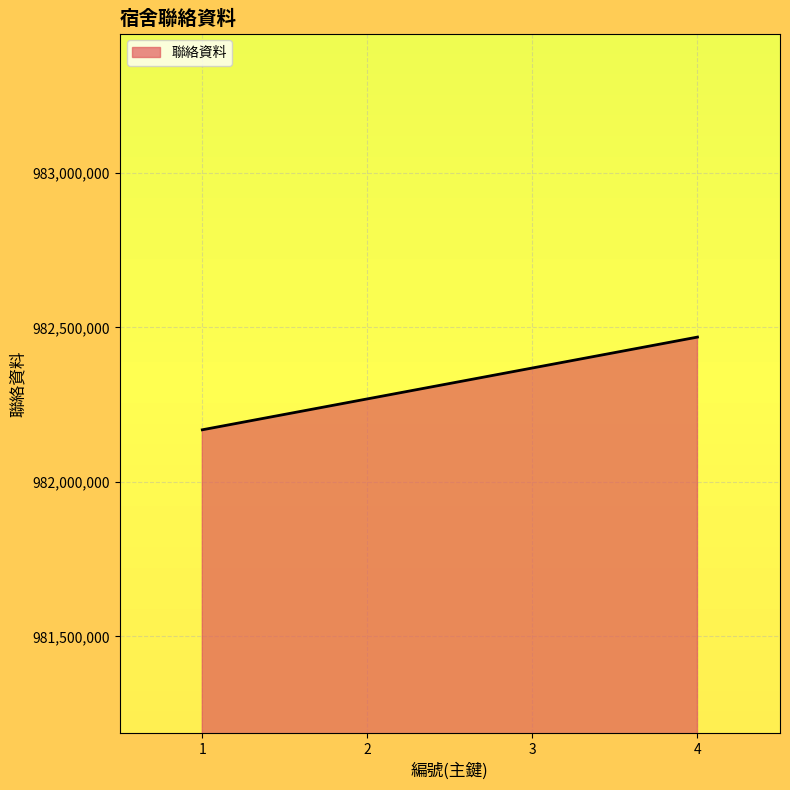

At which label is the value closest to 982318524?

2